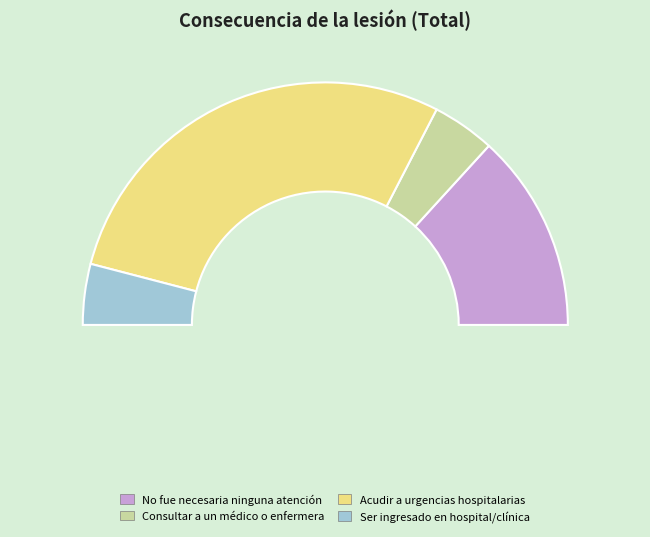

To the nearest percent, what is the difference between the largest and smallest slice percentages?

49%